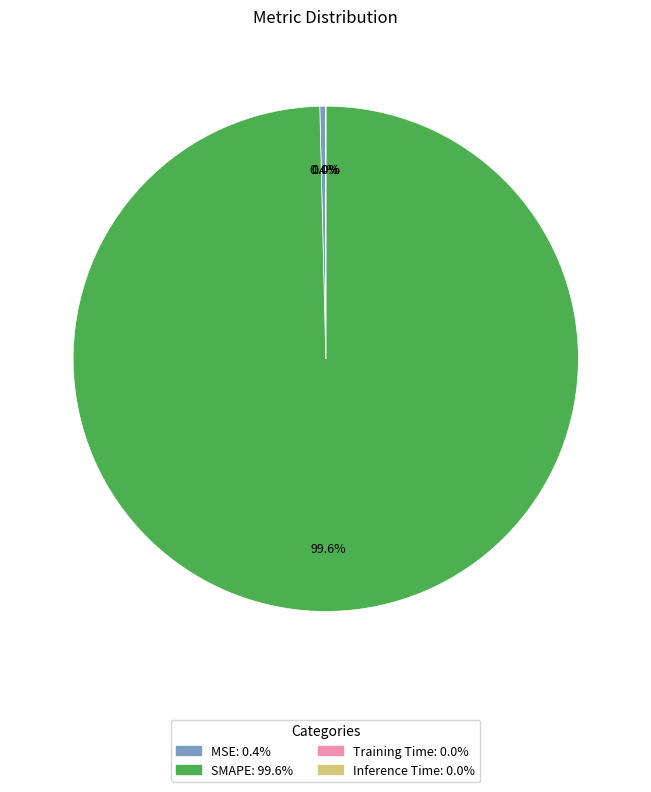

Which slice represents more than half of the pie?

SMAPE